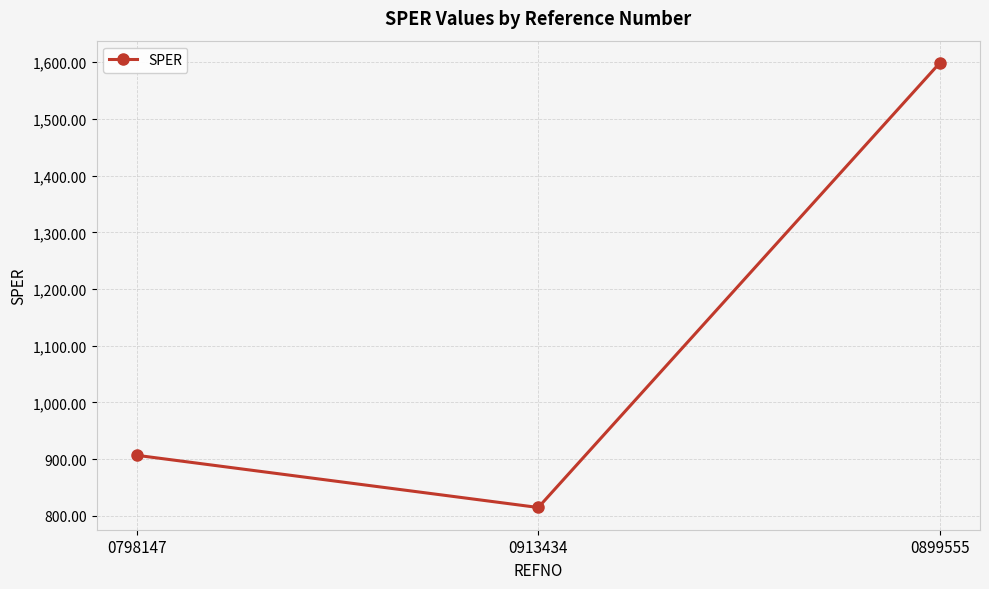

What is the value of the 2nd point from the left?

814.6